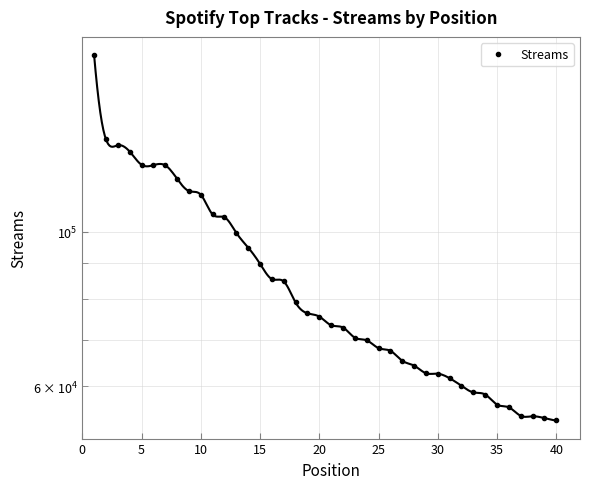

What is the change in value from 0 to 35?

-123270